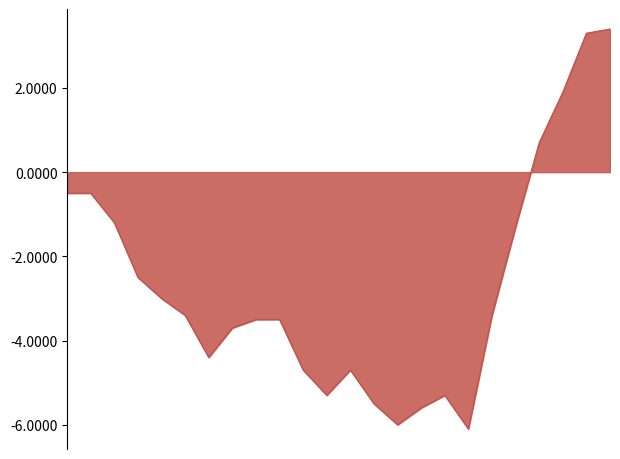

Reading left to right, extract all data points from this chart.

-0.5	-0.5	-1.2	-2.5	-3.0	-3.4	-4.4	-3.7	-3.5	-3.5	-4.7	-5.3	-4.7	-5.5	-6.0	-5.6	-5.3	-6.1	-3.4	-1.3	0.7	1.9	3.3	3.4